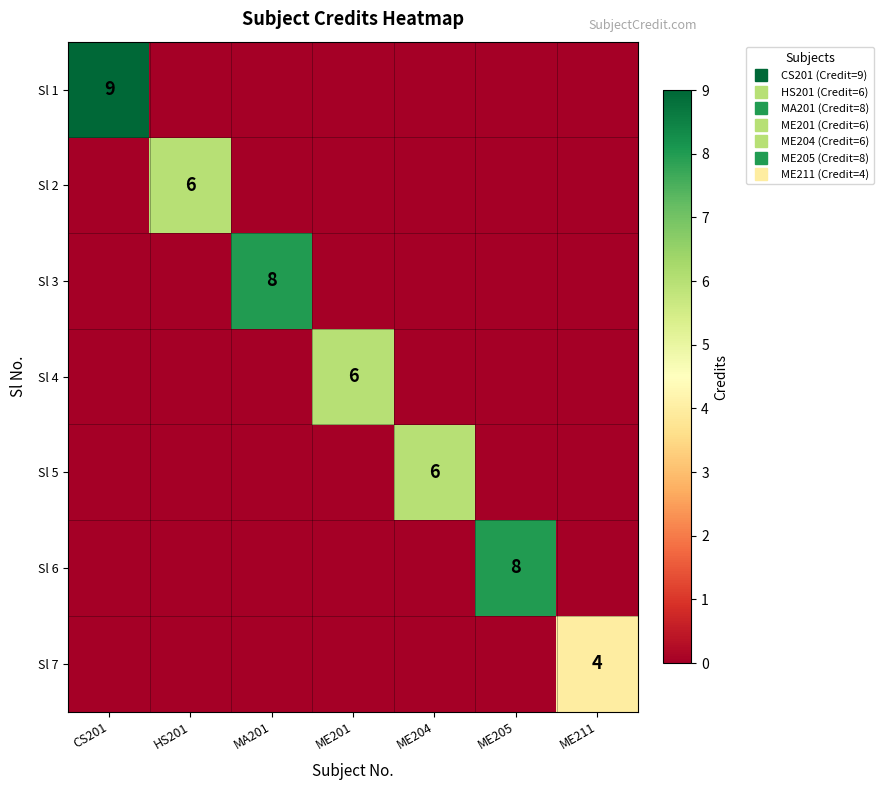

Which series has the largest total across all categories?

Sl 1